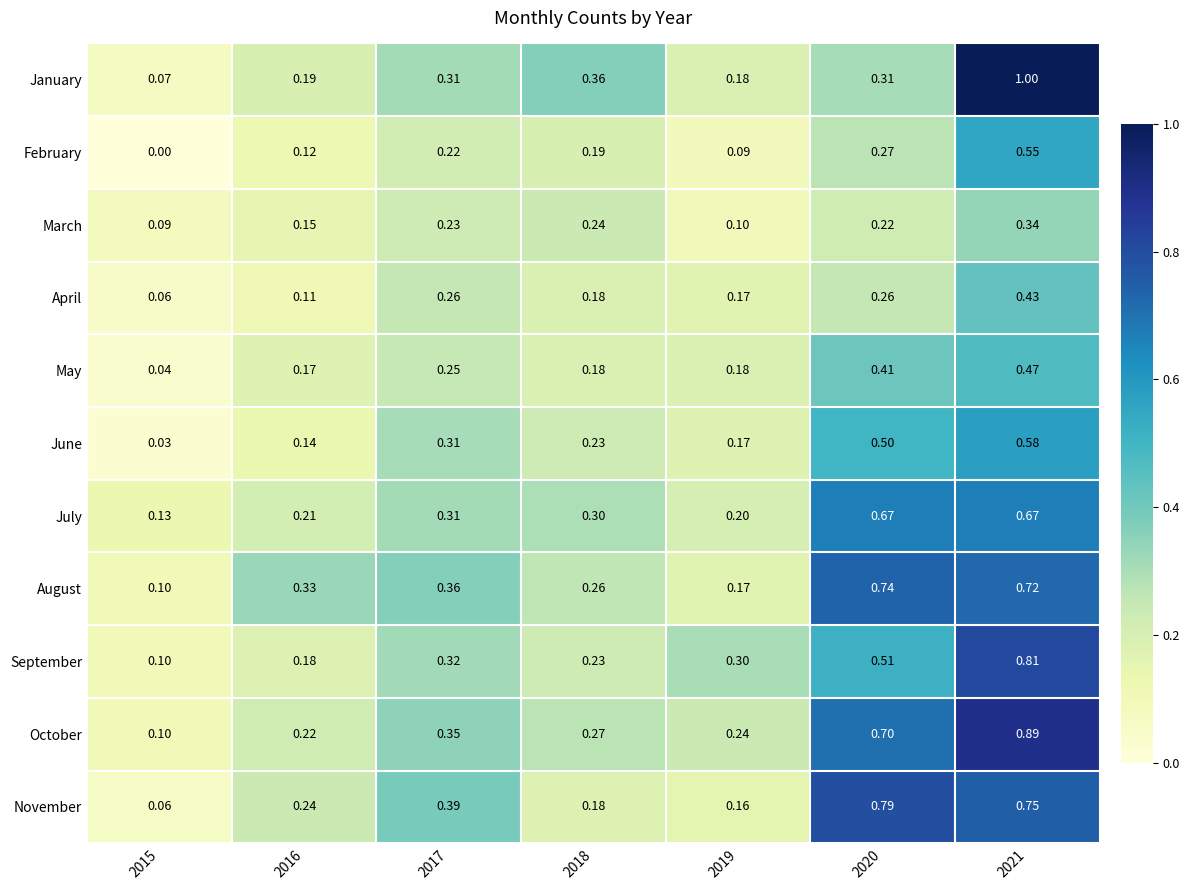

List the series in order of their peak value, highest first.

January, October, September, November, August, July, June, February, May, April, March